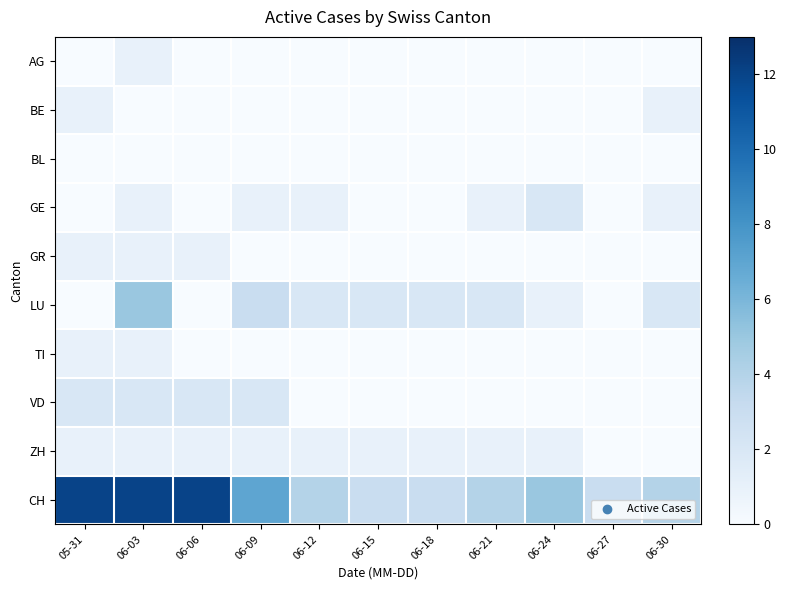

Rank the series at 05-31 from lowest to highest value.

AG, BL, GE, LU, BE, GR, TI, ZH, VD, CH